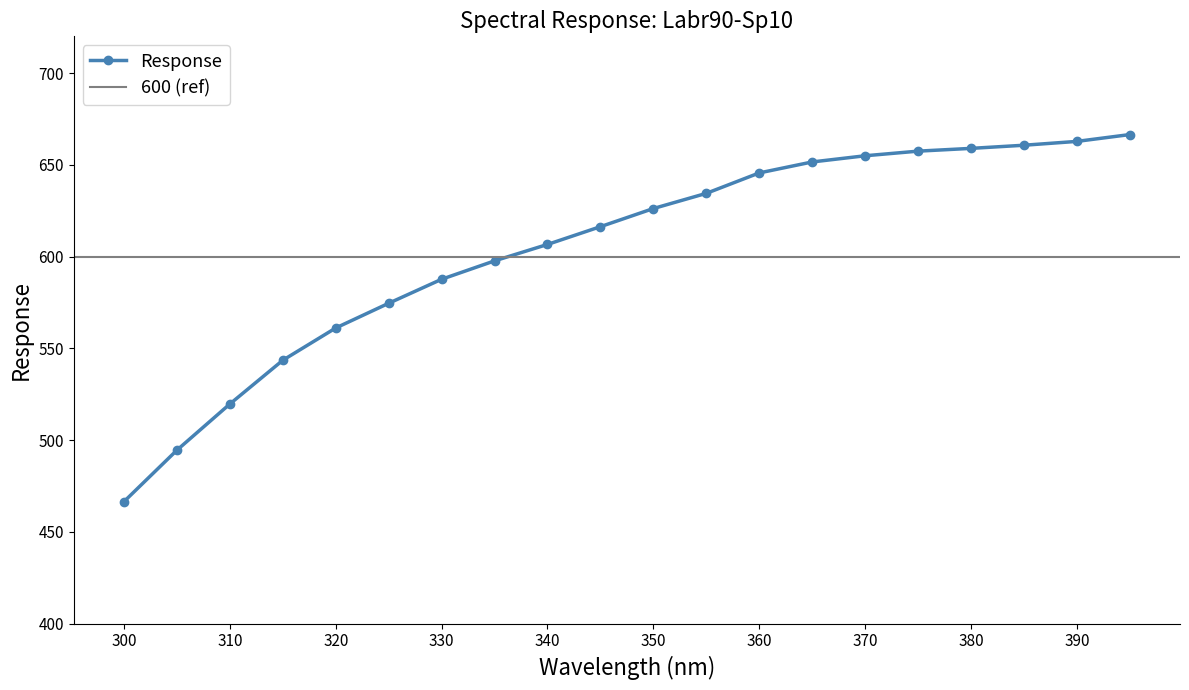

What value does the data have at 305.0?

494.6